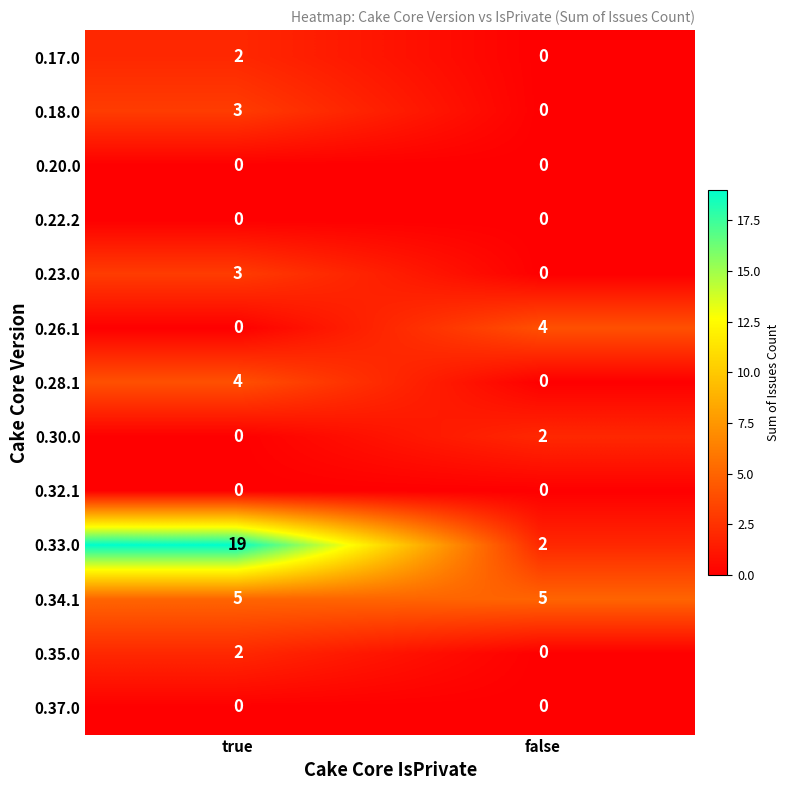

At which category does the chart reach its peak across all series?

true